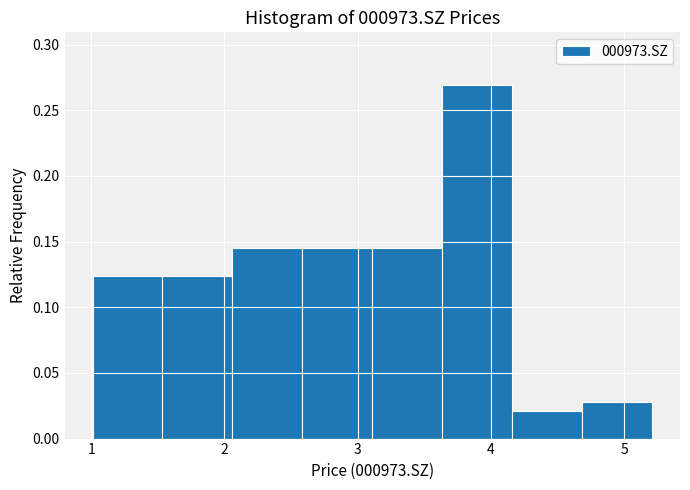

What is the height of the bar covering 1.0 to 1.5 on the x-axis? Neither the bar edges nor the heights are printed on the chart, so give them approximately, as read against the axes.

0.125